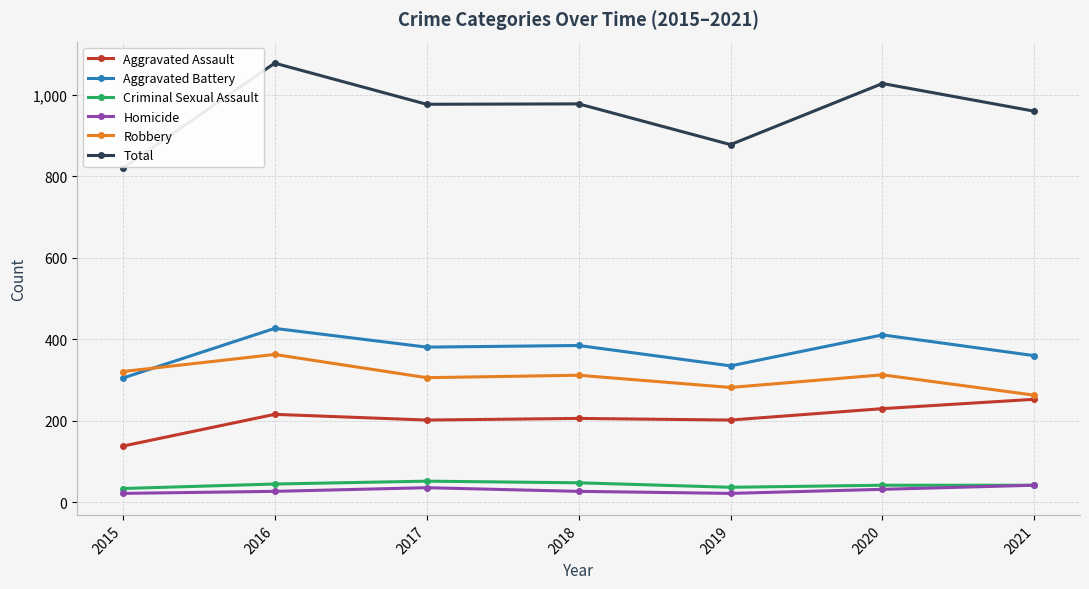

What is the average value of the Total series?

960